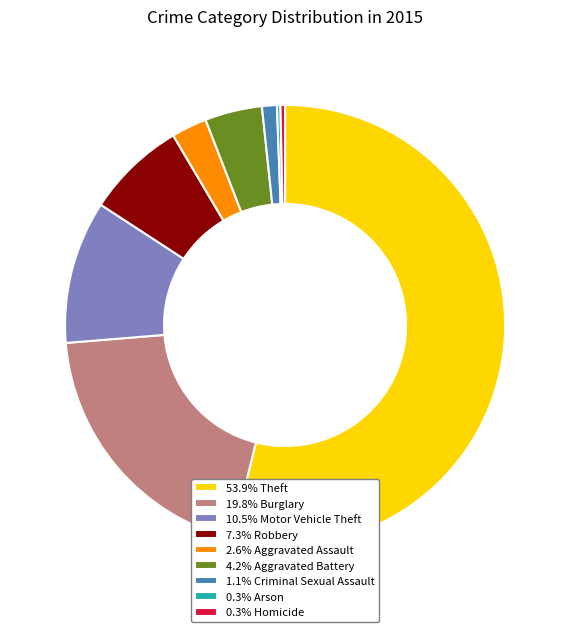

Approximately how many times larger is the value at 4.2% Aggravated Battery compared to 7.3% Robbery?

0.6